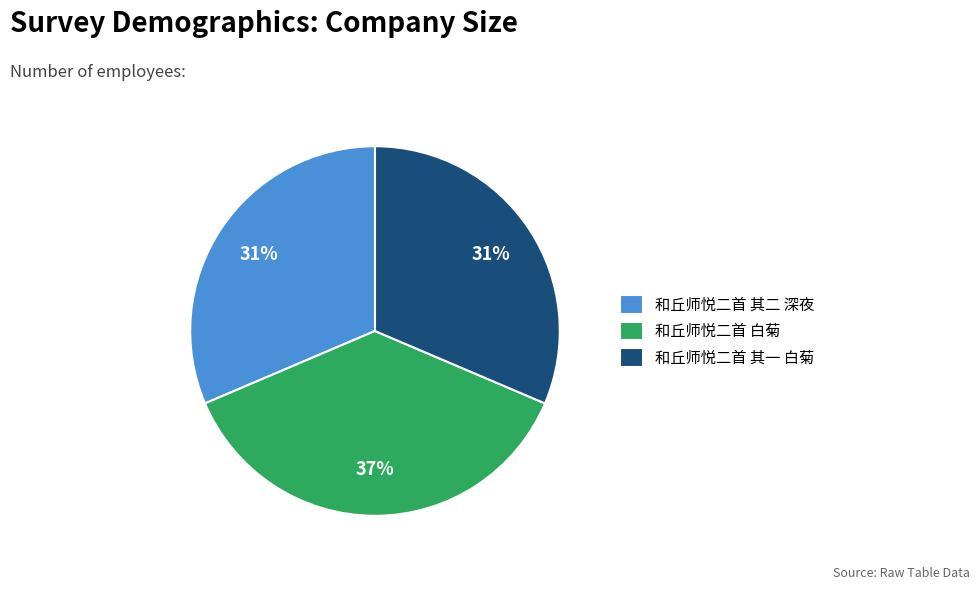

To the nearest percent, what is the average slice percentage?

33%